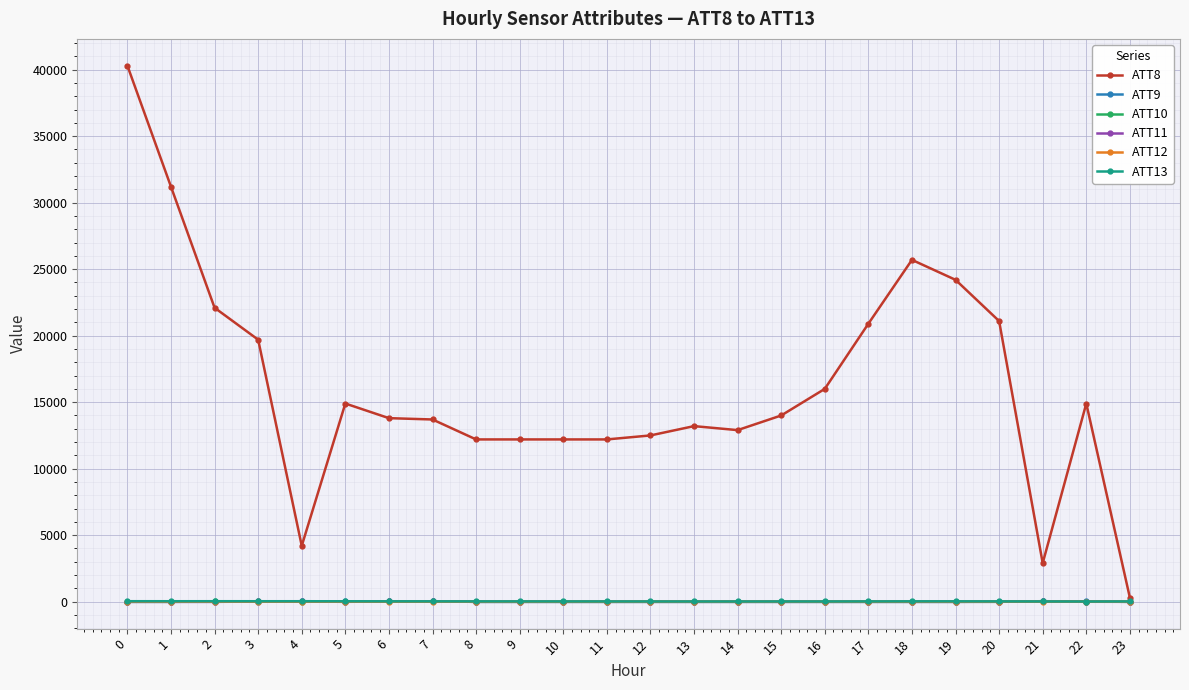

What are all the series names shown in the legend?

ATT8, ATT9, ATT10, ATT11, ATT12, ATT13